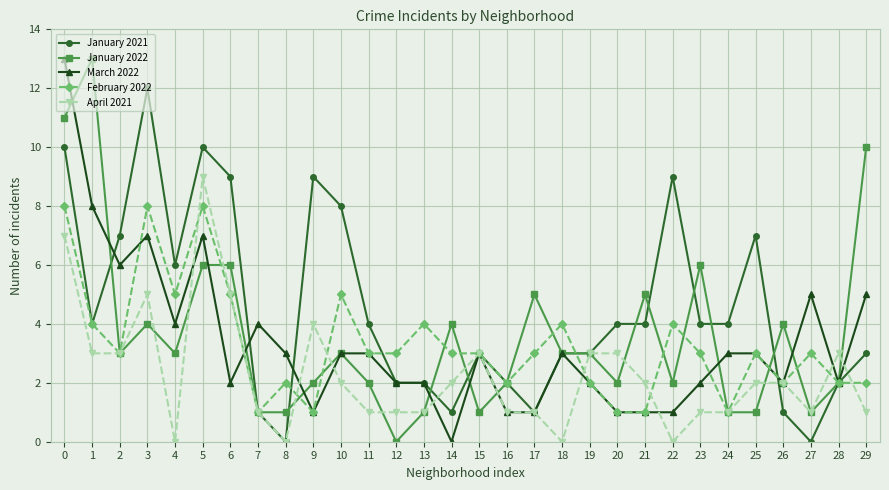

What is the difference between the maximum and minimum values in the January 2022 series?

13